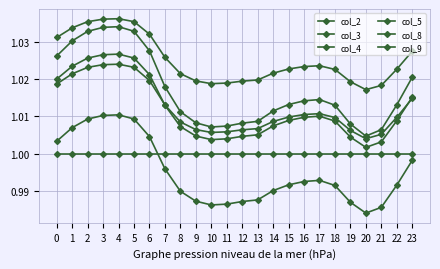

What is the total value across all series at 17?

6.1